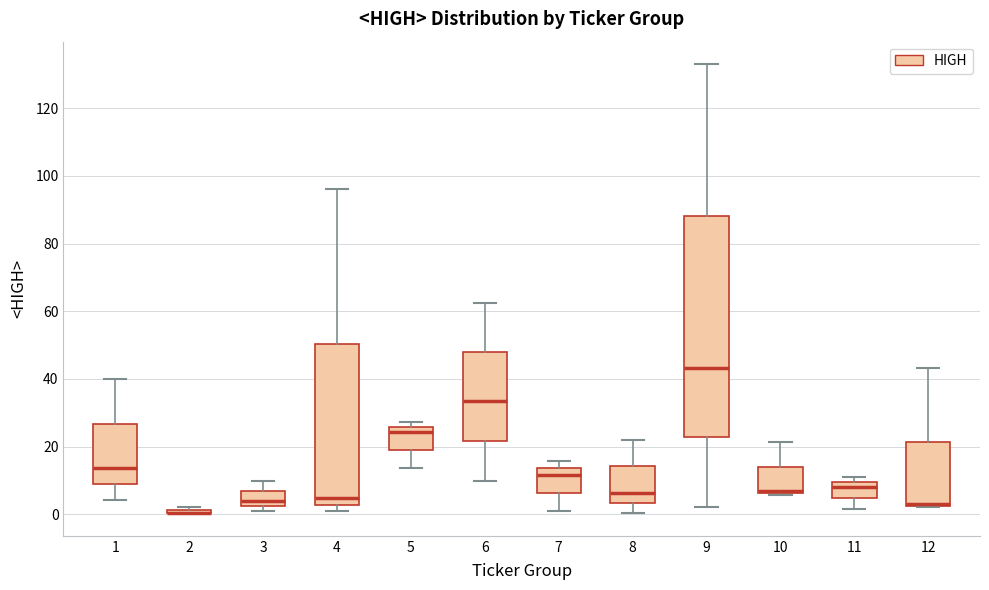

Which box is the tallest, from its lower edge to its upper edge?

9